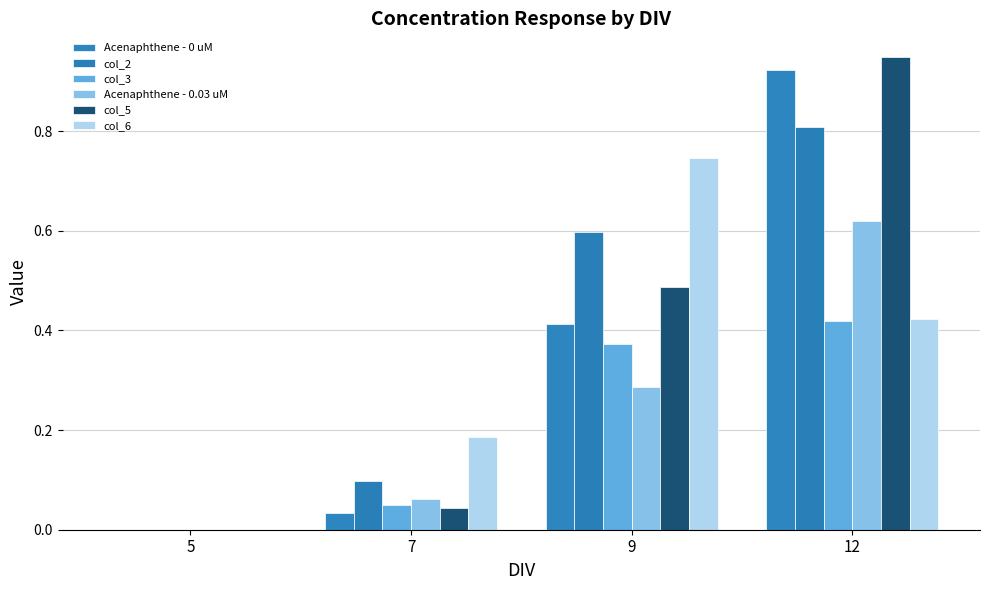

Rank the categories by col_6 value from highest to lowest.

9, 12, 7, 5